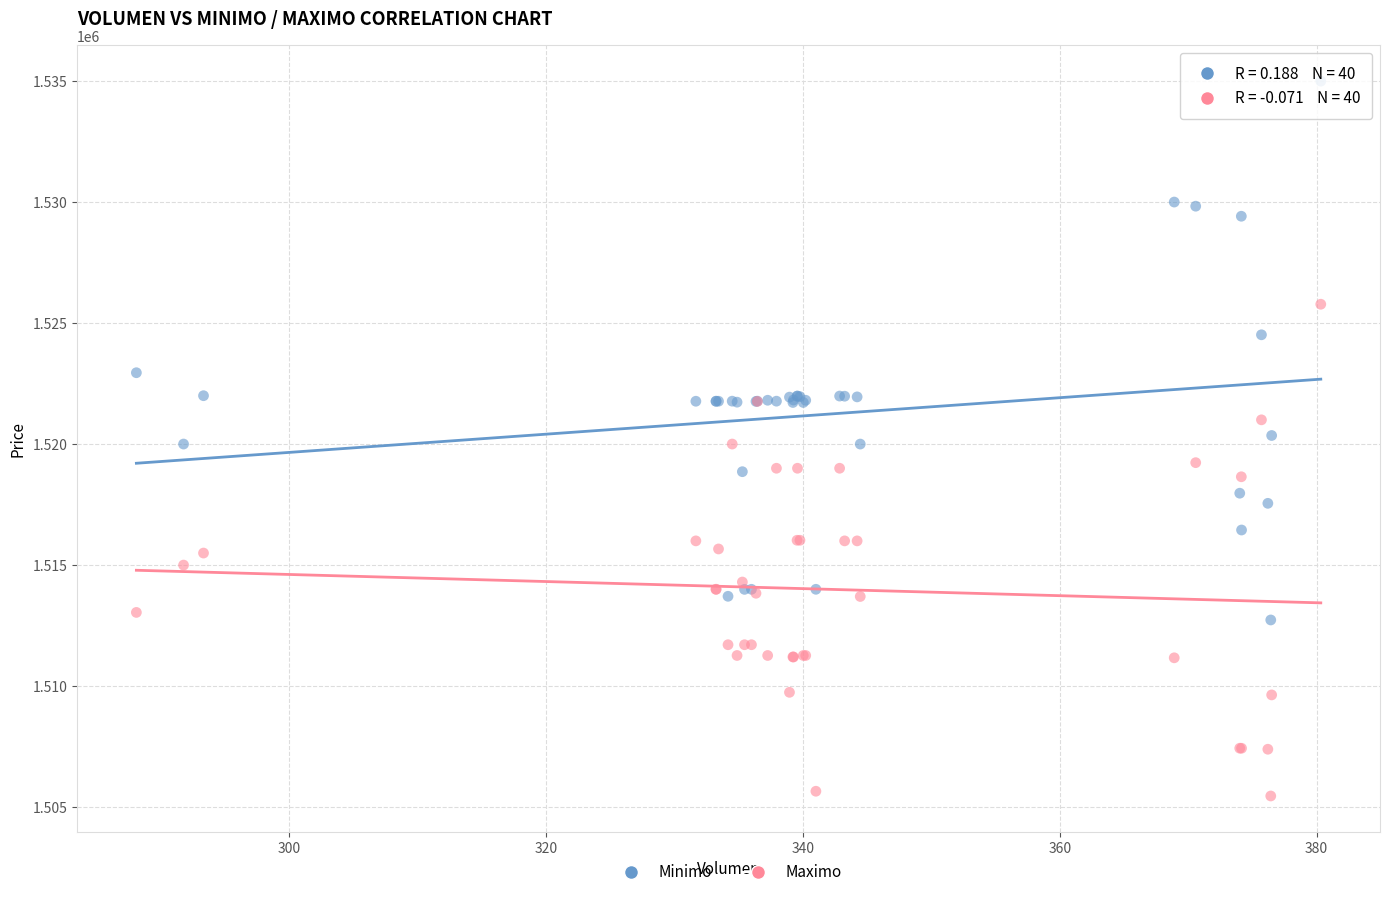

Which series has the widest spread of Y values?

Minimo